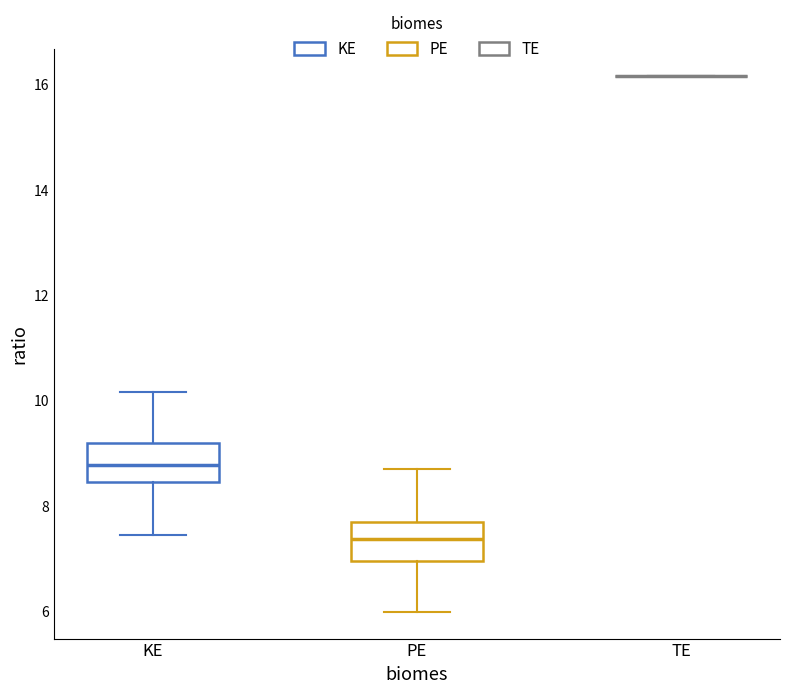

Reading left to right, transcribe this box plot: for each box, give where its median line is, the range the box spans, and where its two whiskers end, as read against the y-axis. The values are not printed on the chart, so give them approximately, as read against the axis.

KE: median 8.8, box 8.4 to 9.2, whiskers 7.4 to 10.2
PE: median 7.4, box 7.0 to 7.6, whiskers 6.0 to 8.6
TE: box collapsed to a line at 16.2, whiskers 16.2 to 16.2